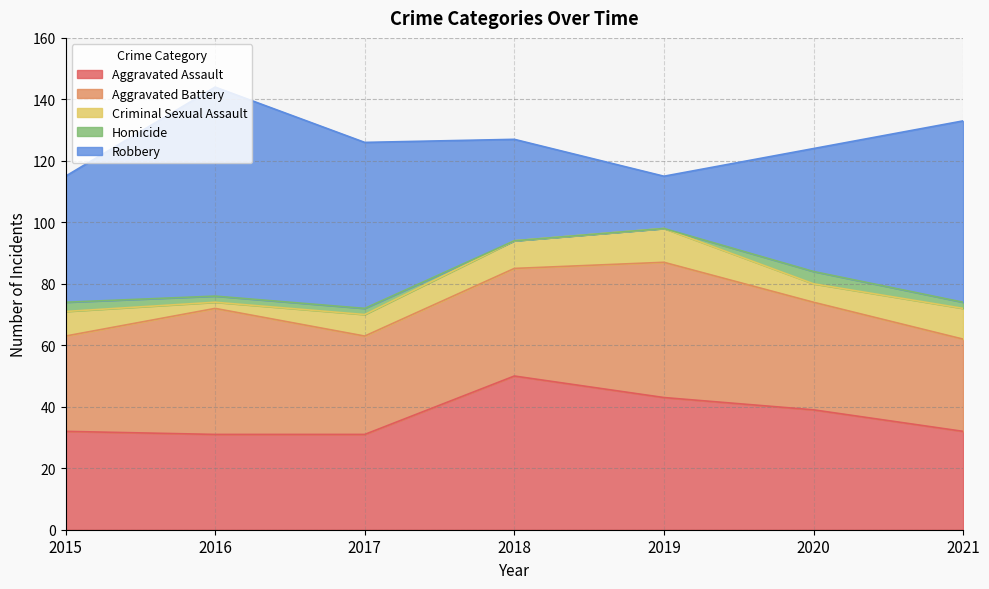

Which label corresponds to the largest value in the chart?

2016